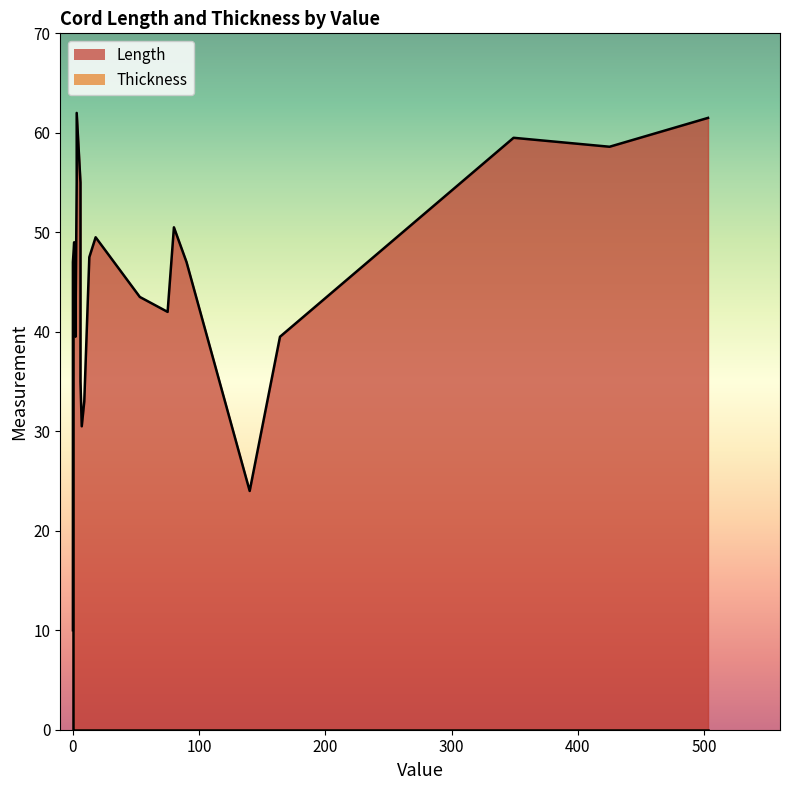

Reading left to right, what are all the values shown in this chart?

Length: 10.0	19.5	55.0	49.5	55.0	39.5	61.5	42.0	33.0	47.5	30.5	35.0	49.0	47.0	58.6	47.0	39.5	62.0	50.5	59.5	43.5
Thickness: 40.0	0.0	0.0	0.0	0.0	0.0	0.0	0.0	0.0	0.0	0.0	0.0	0.0	0.0	0.0	0.0	0.0	0.0	0.0	0.0	0.0